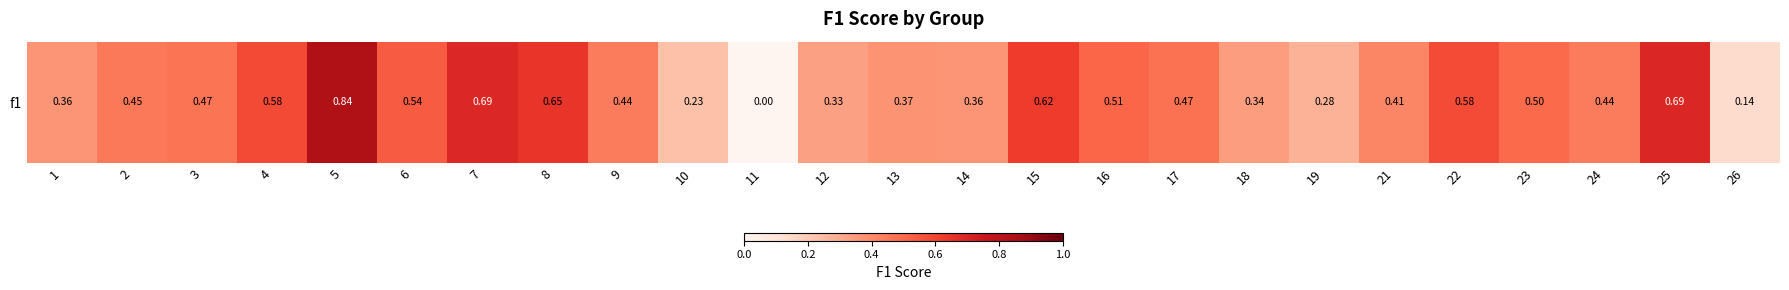

What is the sum of the values at 13 and 5?

1.2